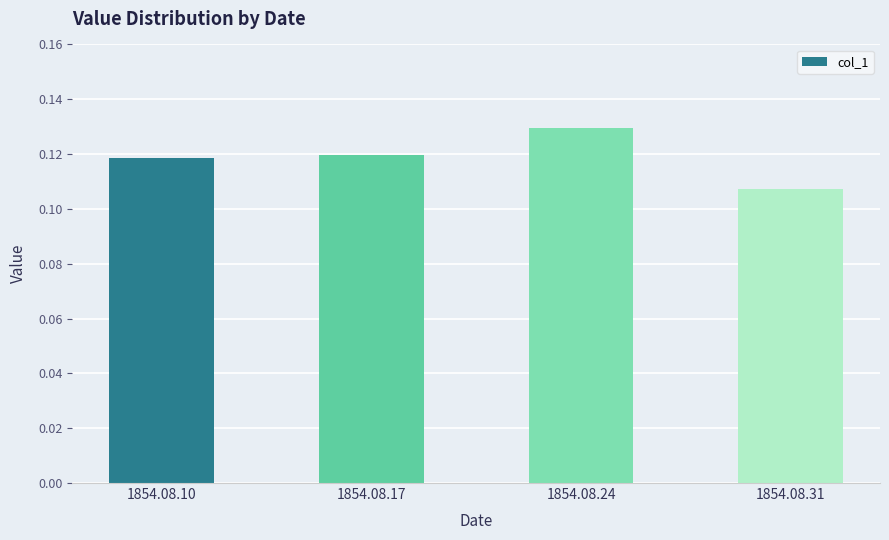

Which category has the lowest value across all series?

1854.08.31